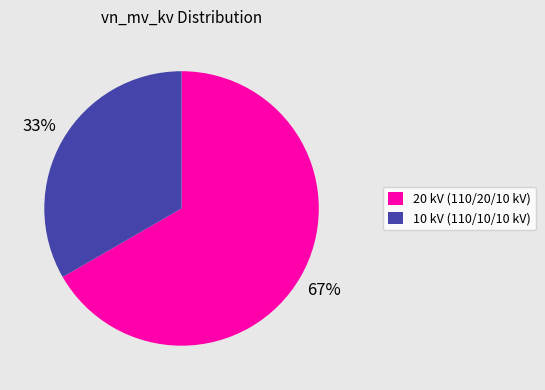

Do 10 kV (110/10/10 kV) and 20 kV (110/20/10 kV) together represent more than half of the pie?

Yes